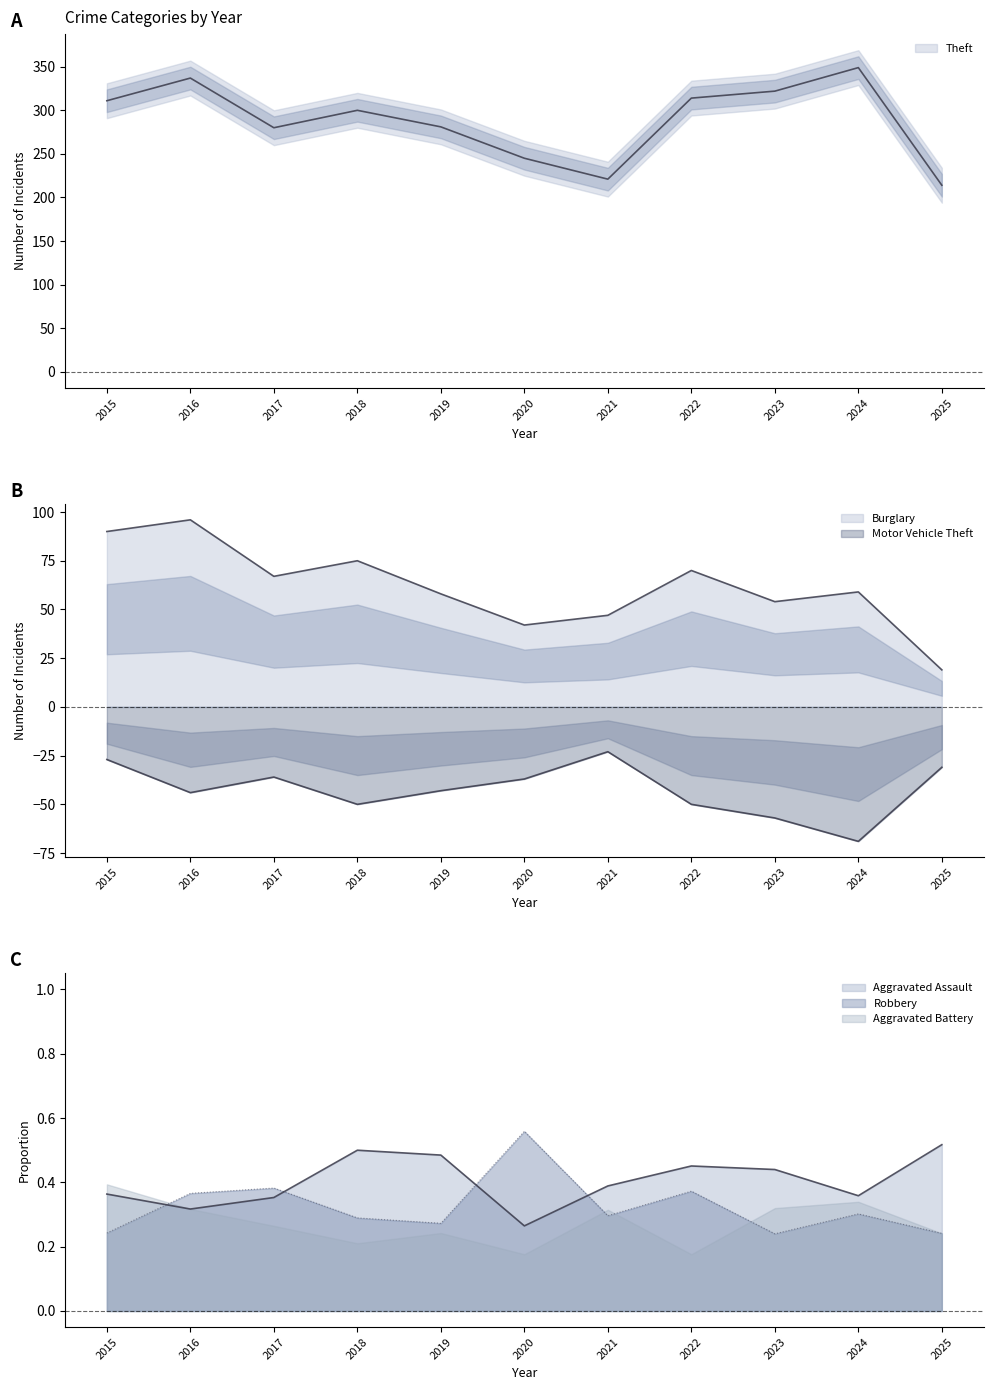

What is the value of the Burglary point at the 3rd from the left?

67